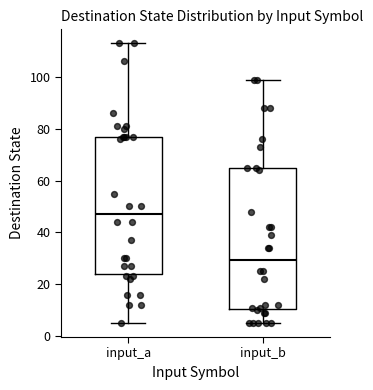

Reading left to right, read every box against the y-axis: the position of its median line, the range the box covers, and the ends of its whiskers. The values are not printed on the chart, so give them approximately, as read against the axis.

input_a: median 48, box 24 to 78, whiskers 6 to 114
input_b: median 30, box 10 to 64, whiskers 6 to 100